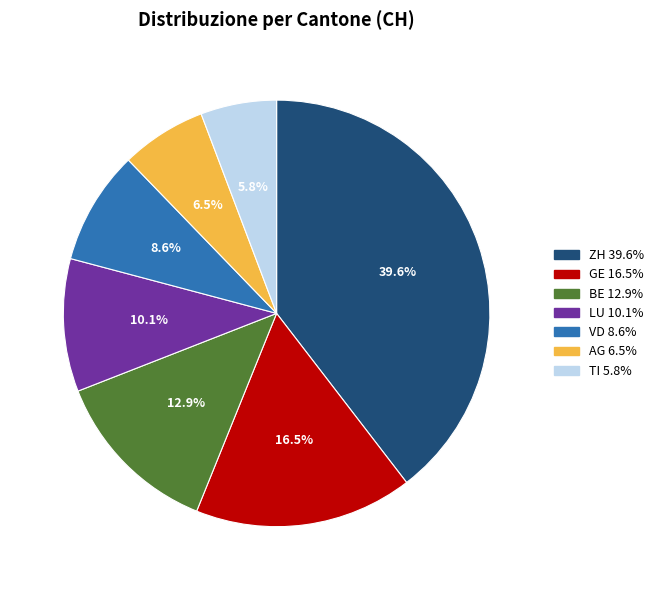

Is there any slice that represents more than half of the pie?

No